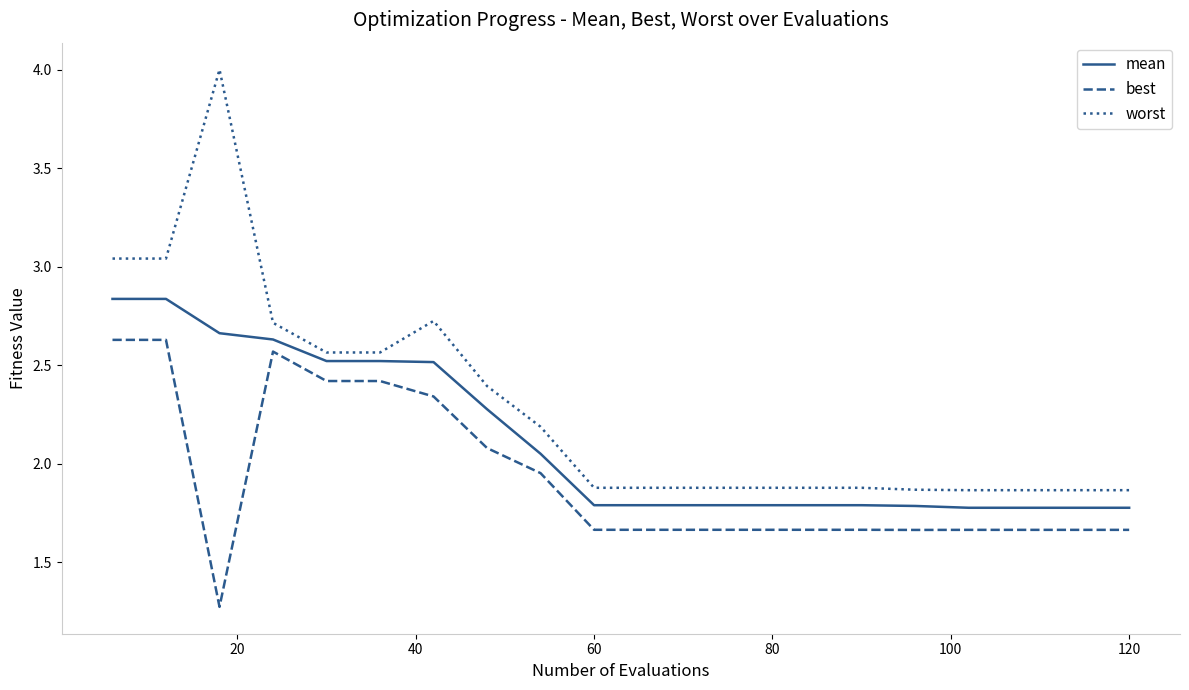

True or false: best and worst cross at least once.

False